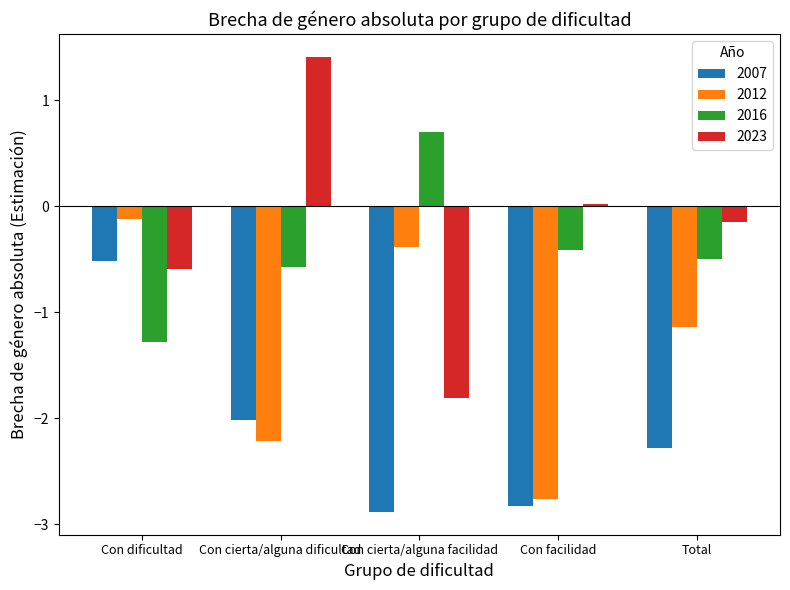

What value does the 2007 series have at Con cierta/alguna facilidad?

-2.9